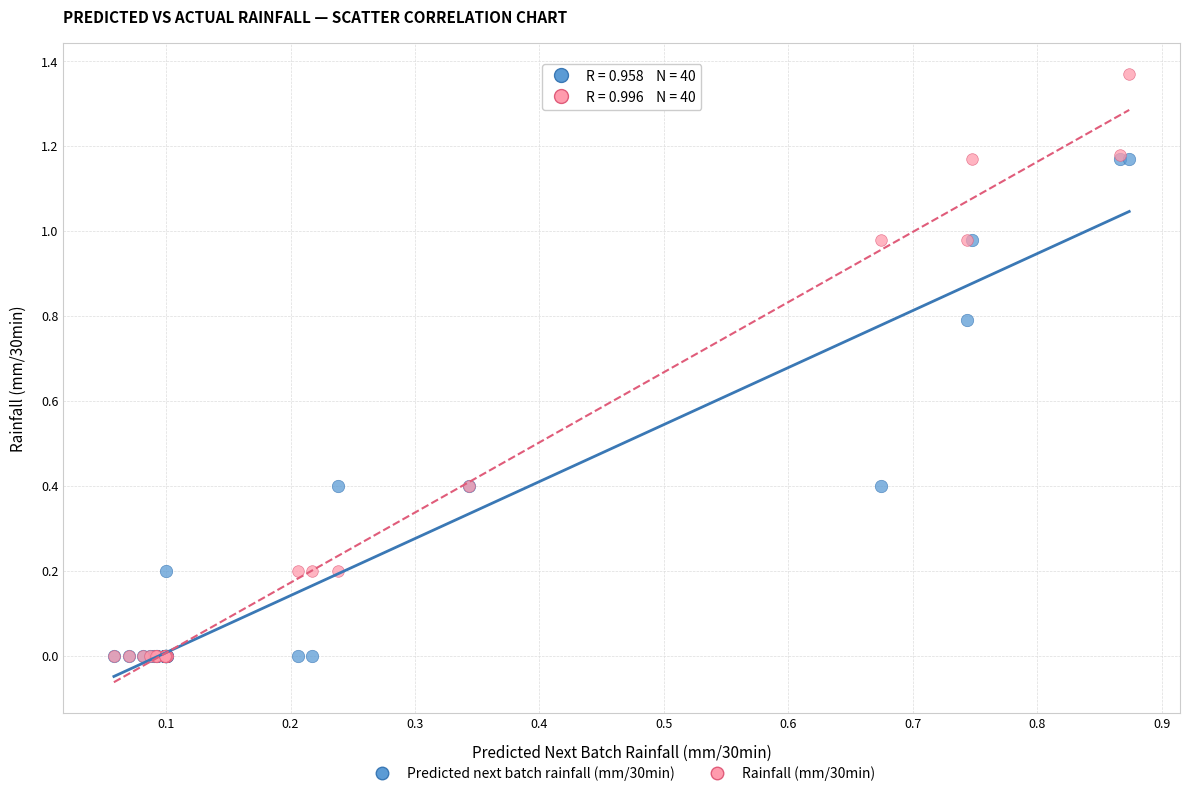

Which series has the largest Y range (max minus min)?

Rainfall (mm/30min)